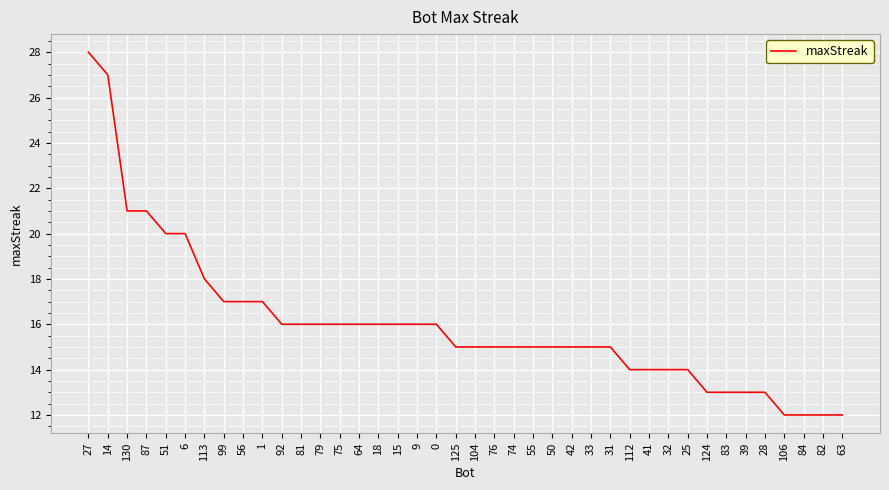

What is the sum of the values at 39 and 6?

33